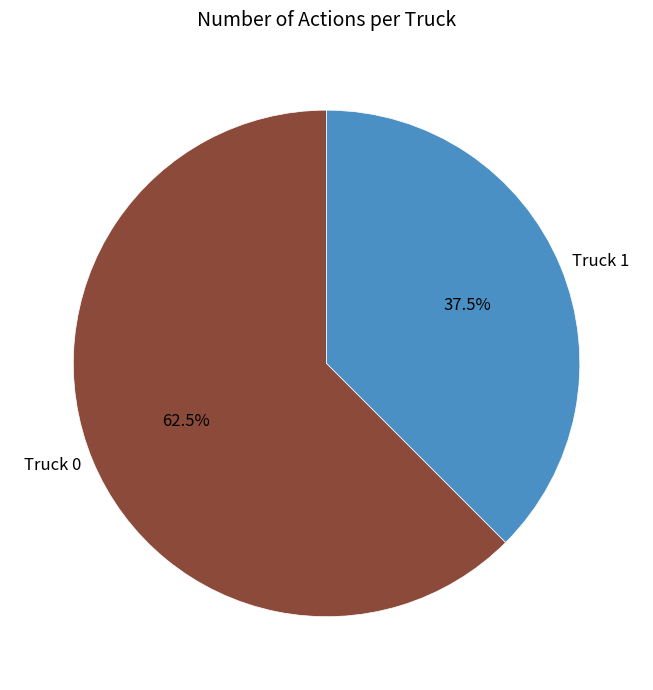

Is the sum of Truck 0 and Truck 1 greater than half?

Yes